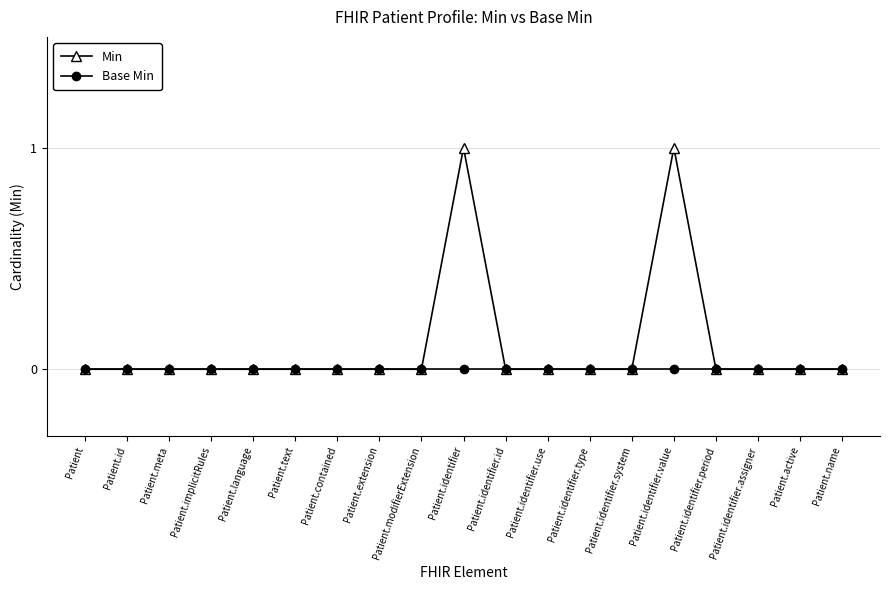

The value of Min at Patient.language is 0. True or false?

True